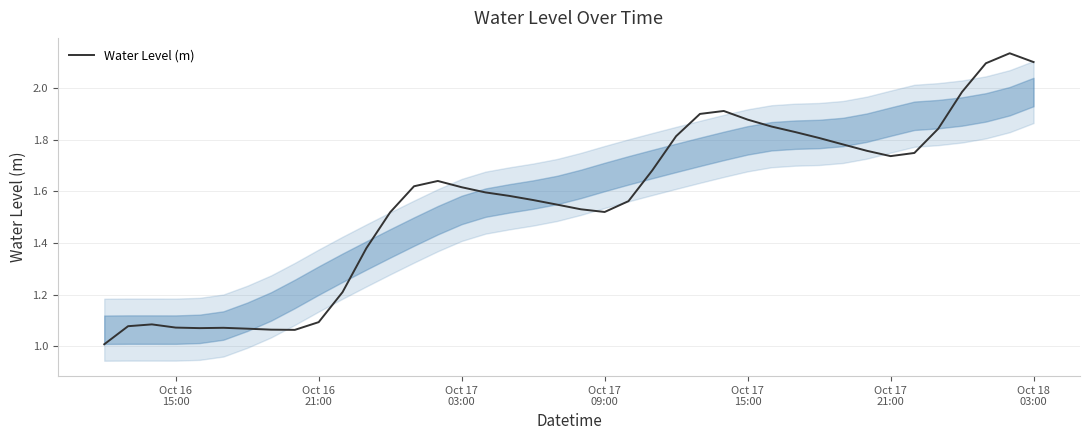

What is the smallest value displayed?

1.0